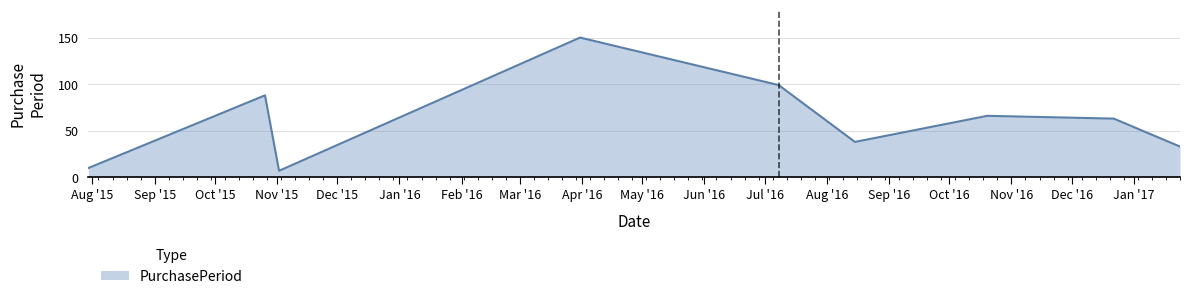

How many categories are shown in the chart?

9